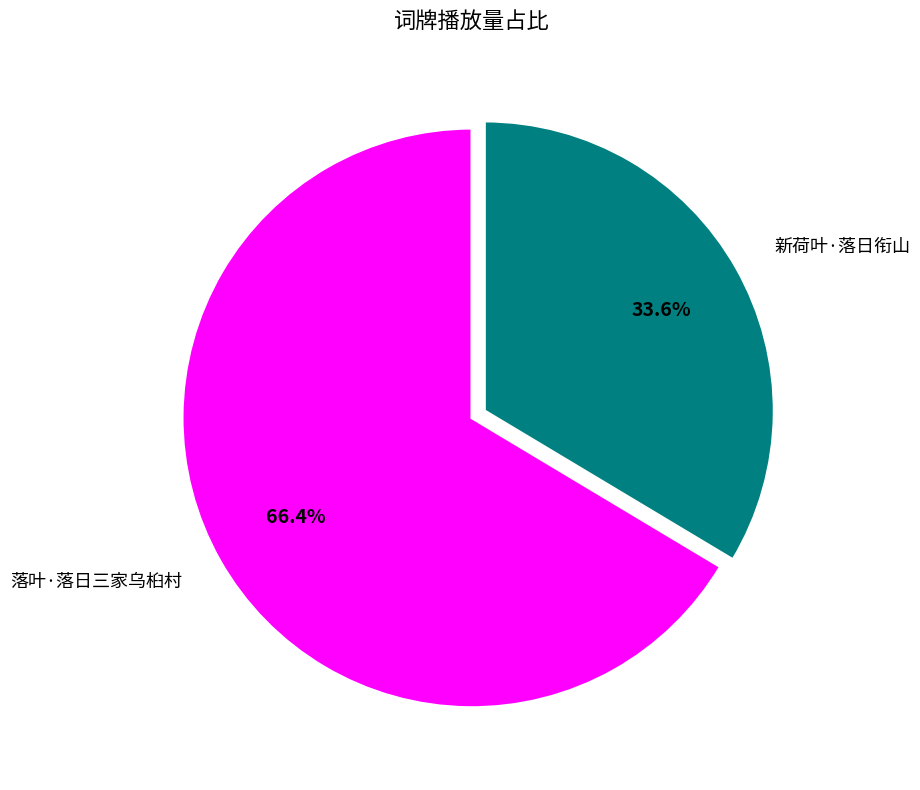

Which slice is the smallest?

新荷叶·落日衔山